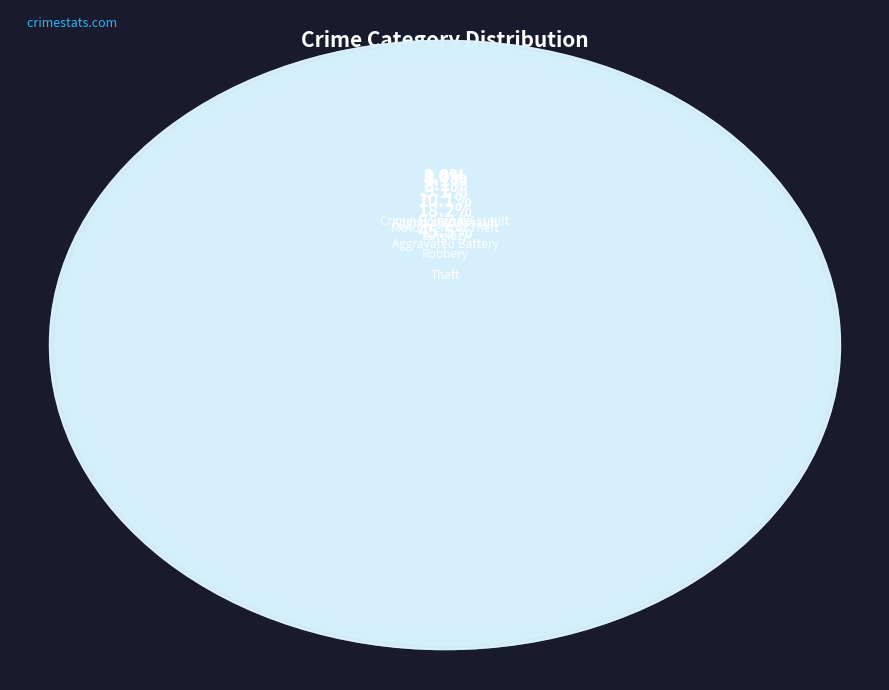

Does Theft represent more than half of the total?

No